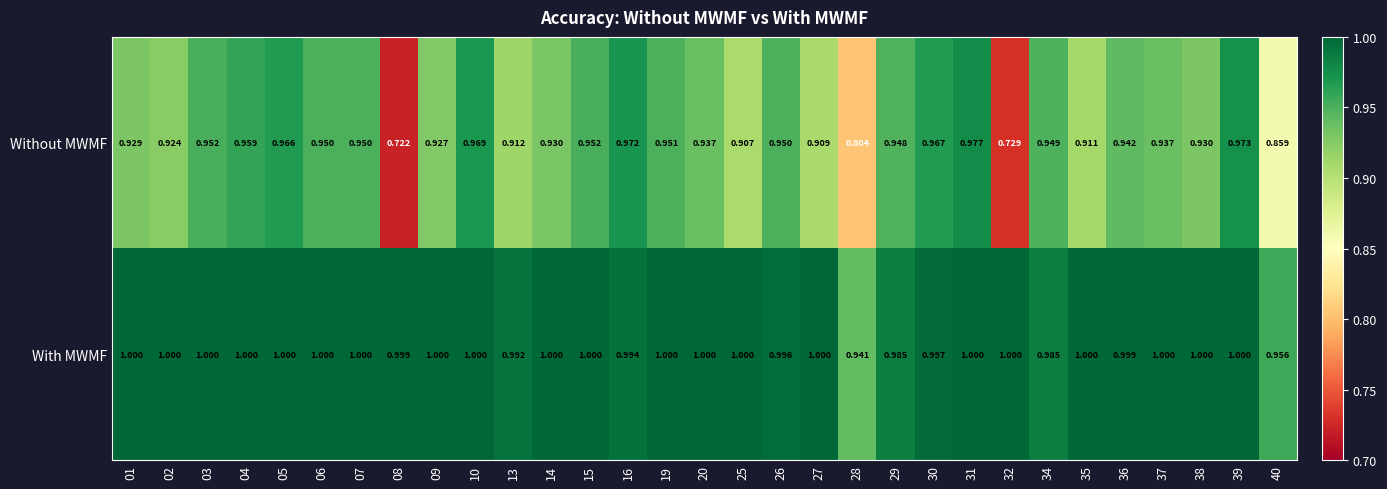

List the series in order of their overall mean, highest first.

With MWMF, Without MWMF